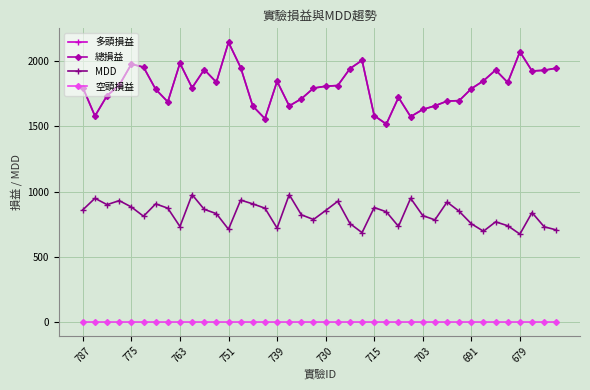

True or false: 總損益 and 多頭損益 intersect in this chart.

False